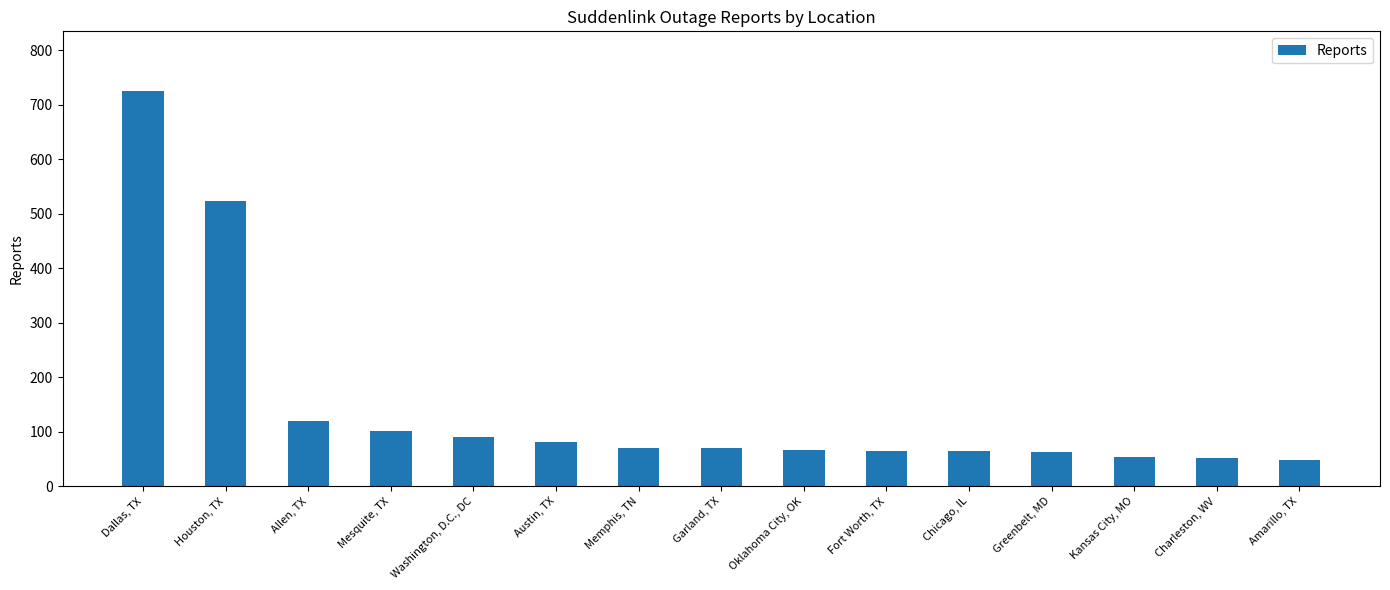

What value does the data have at Dallas, TX?

726